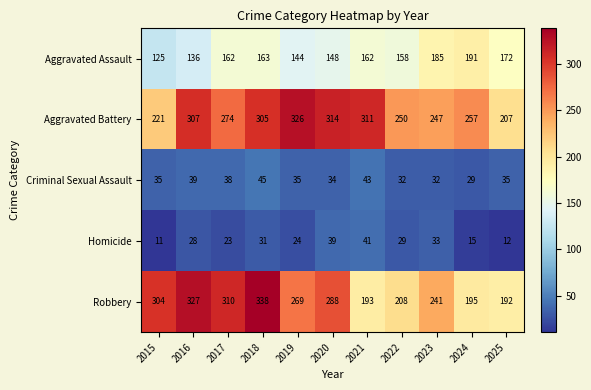

What is the minimum value shown in the chart?

11